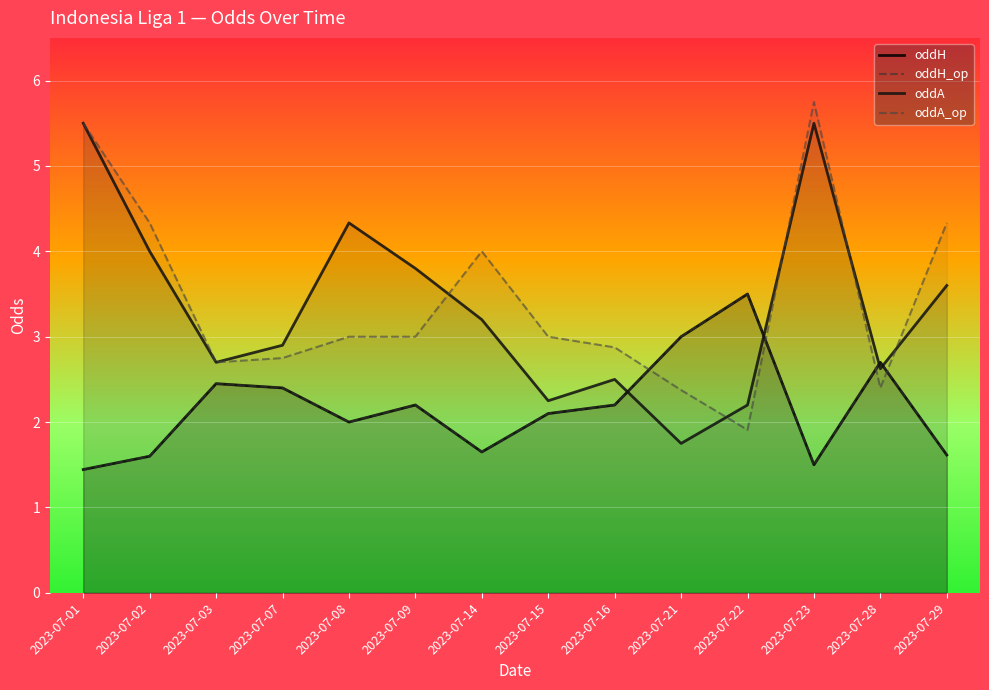

What is the lowest value of the oddA_op series?

1.9